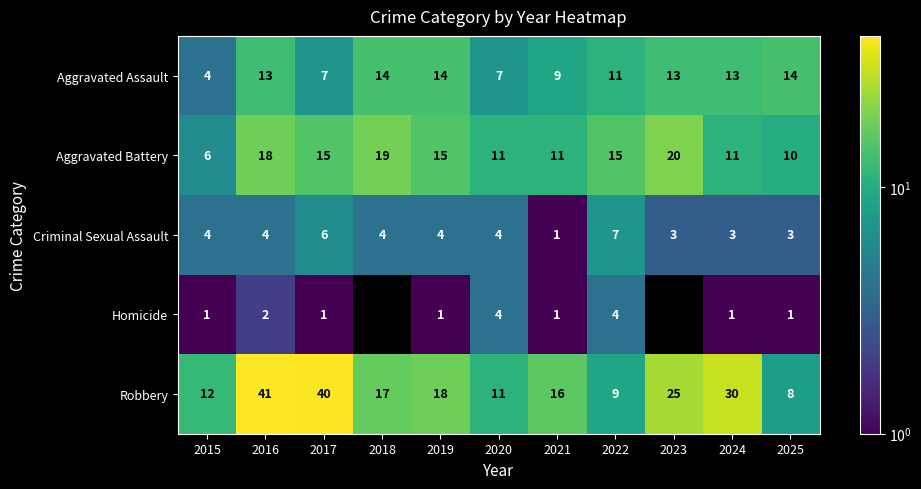

True or false: Aggravated Assault has a value of 13 at 2023.

True